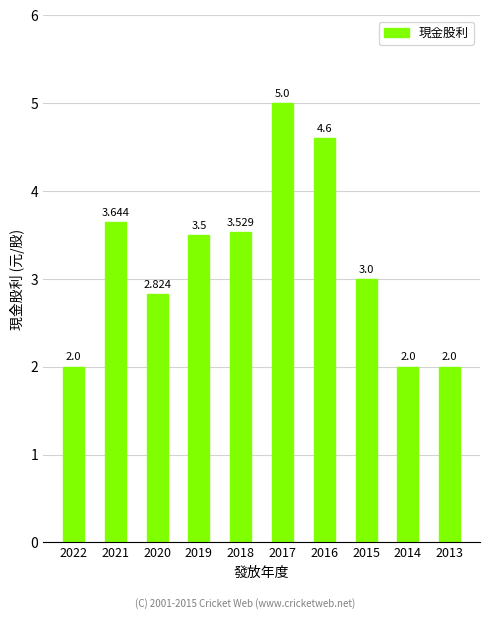

What is the sum of all values?

32.1